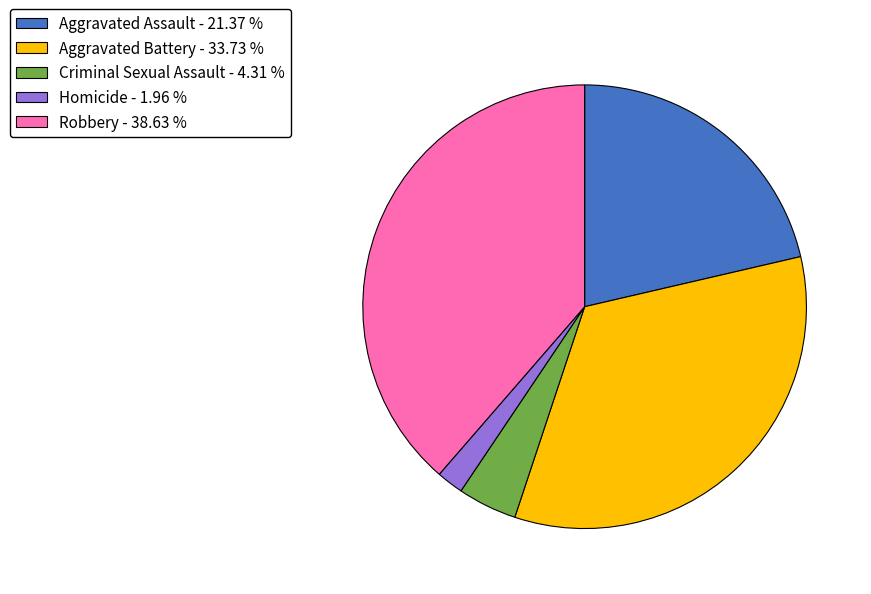

Do Criminal Sexual Assault and Aggravated Battery together represent more than half of the pie?

No